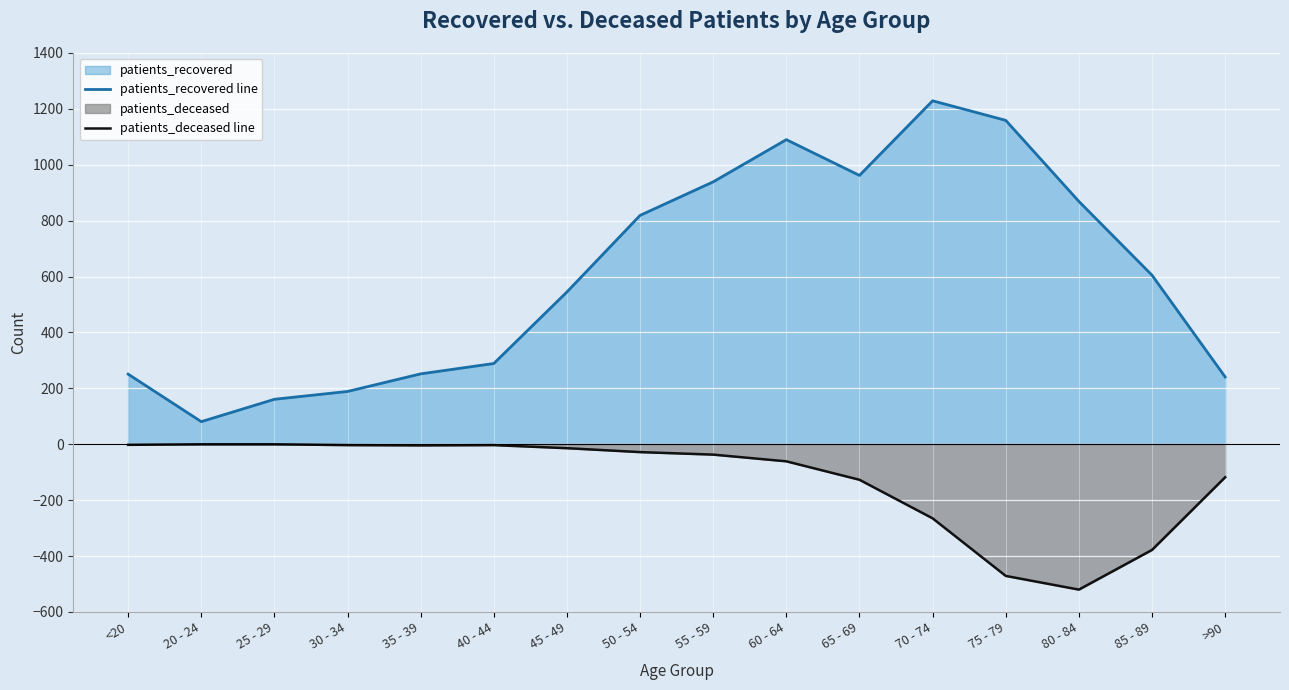

Which series has the largest total across all categories?

patients_recovered line